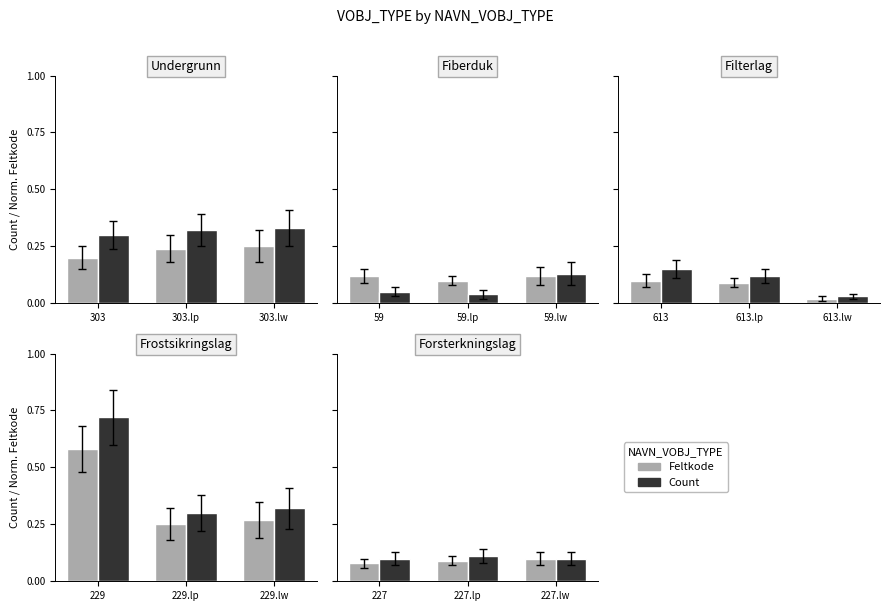

What is the label of the 3rd bar from the right?

227